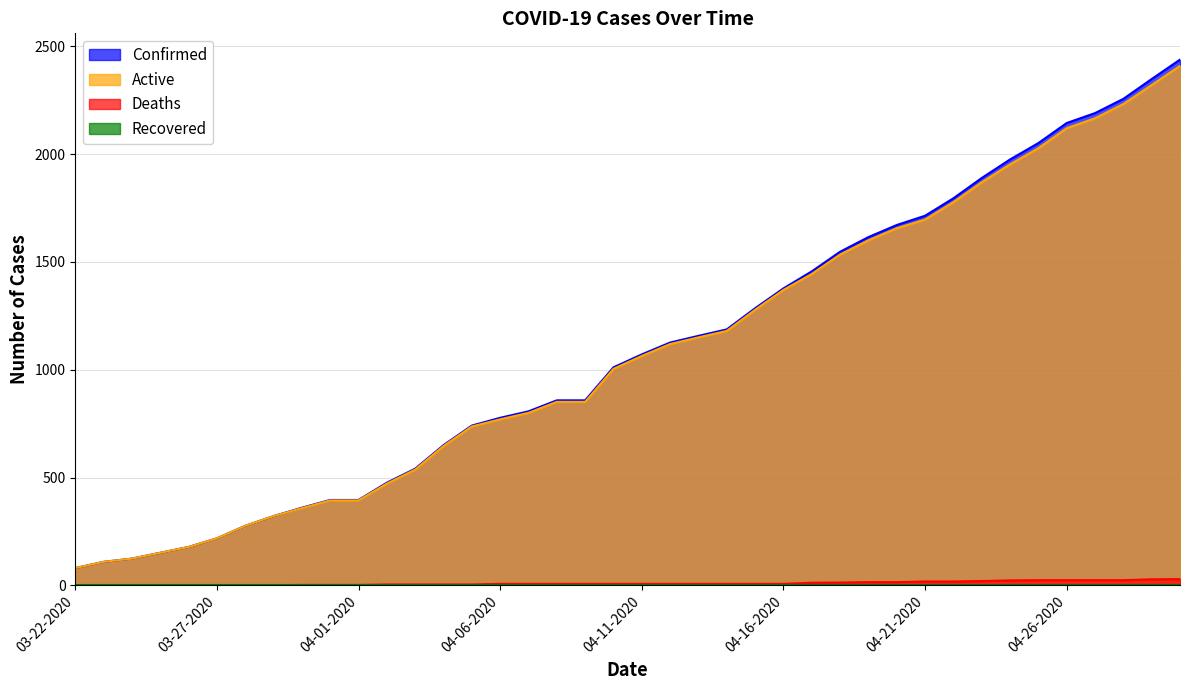

How many values in the Active series exceed 1064?

19